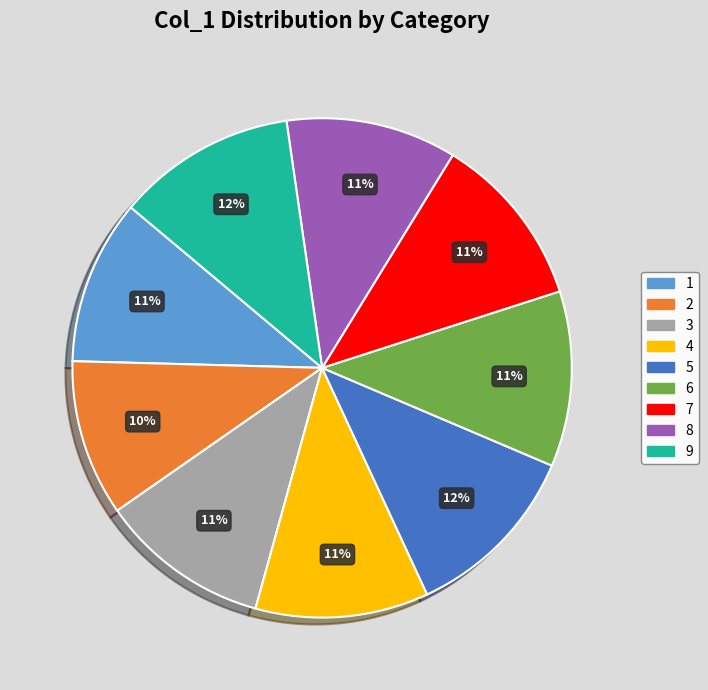

What percentage is the 1 slice, to the nearest percent?

11%